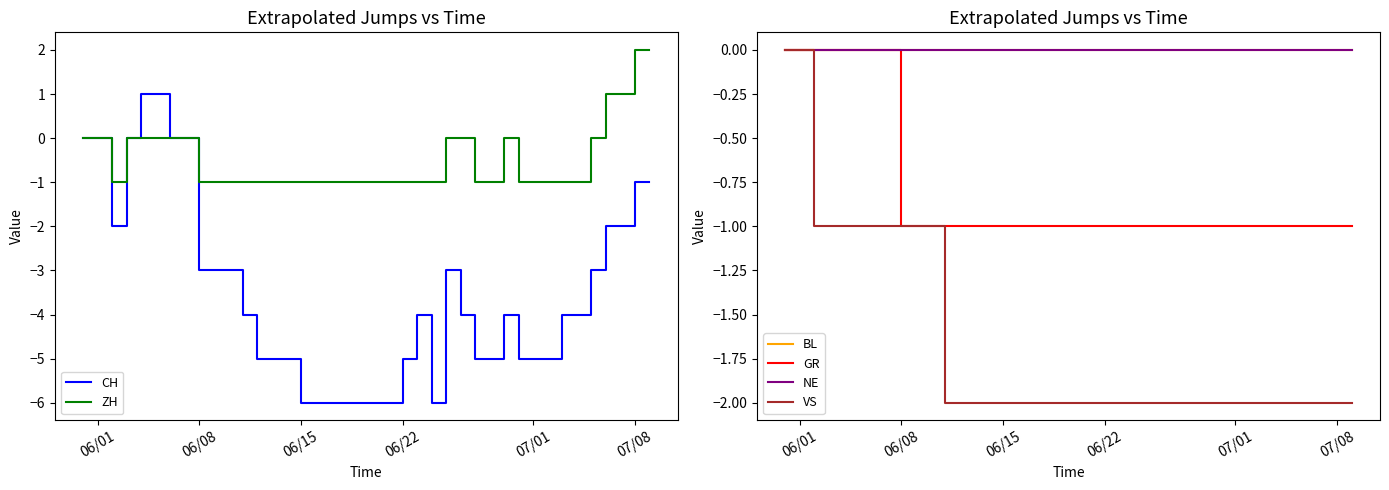

Which series has the largest range (max minus min)?

CH